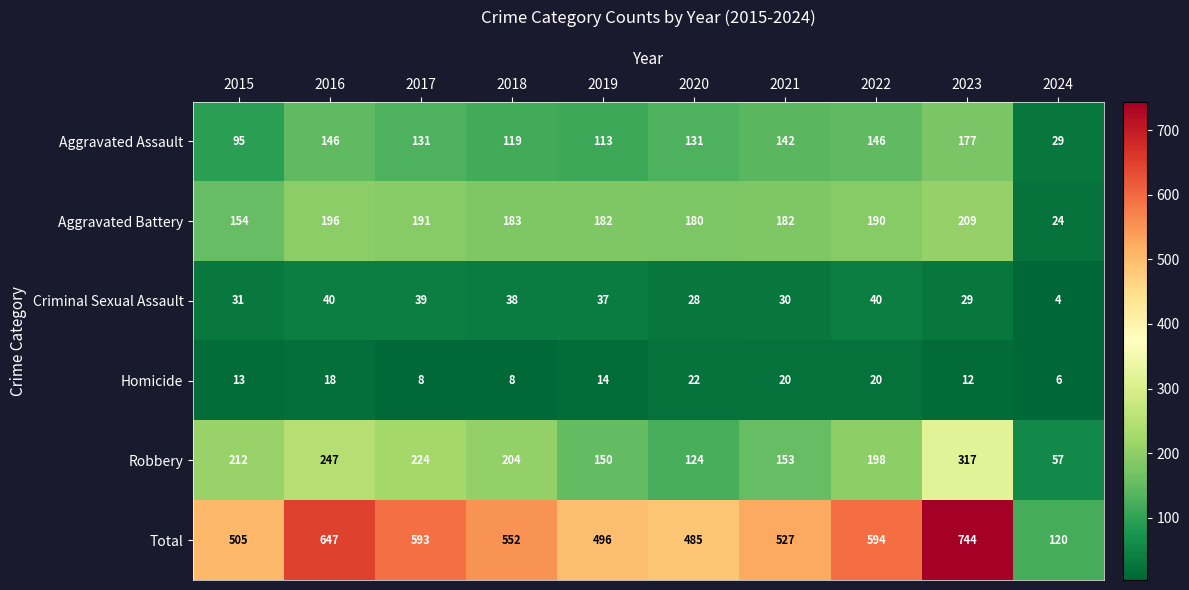

At which label is Homicide closest to 14?

2019